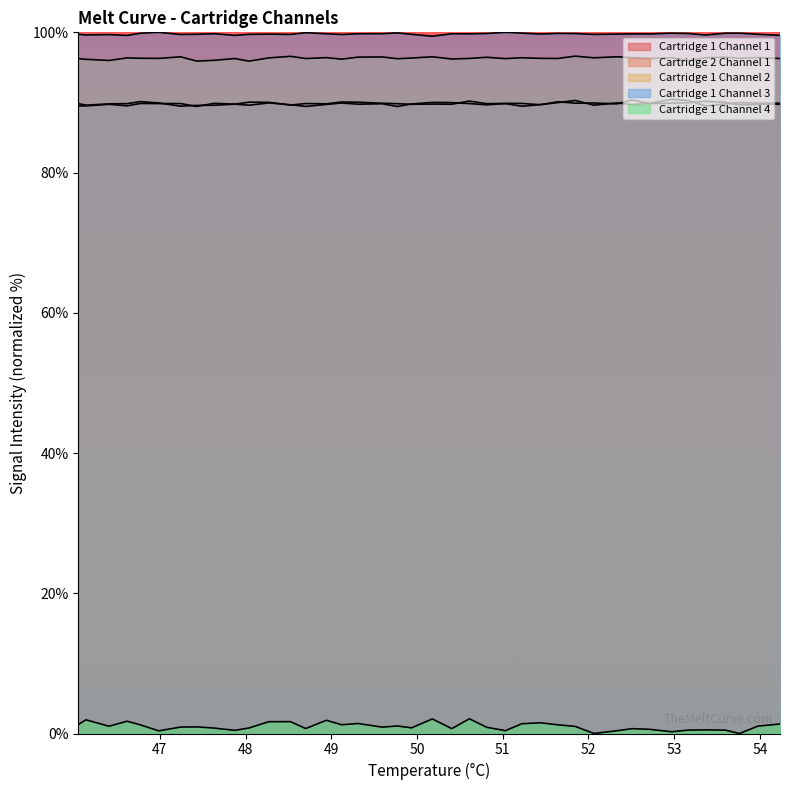

What are all the series names shown in the legend?

Cartridge 1 Channel 1, Cartridge 2 Channel 1, Cartridge 1 Channel 2, Cartridge 1 Channel 3, Cartridge 1 Channel 4